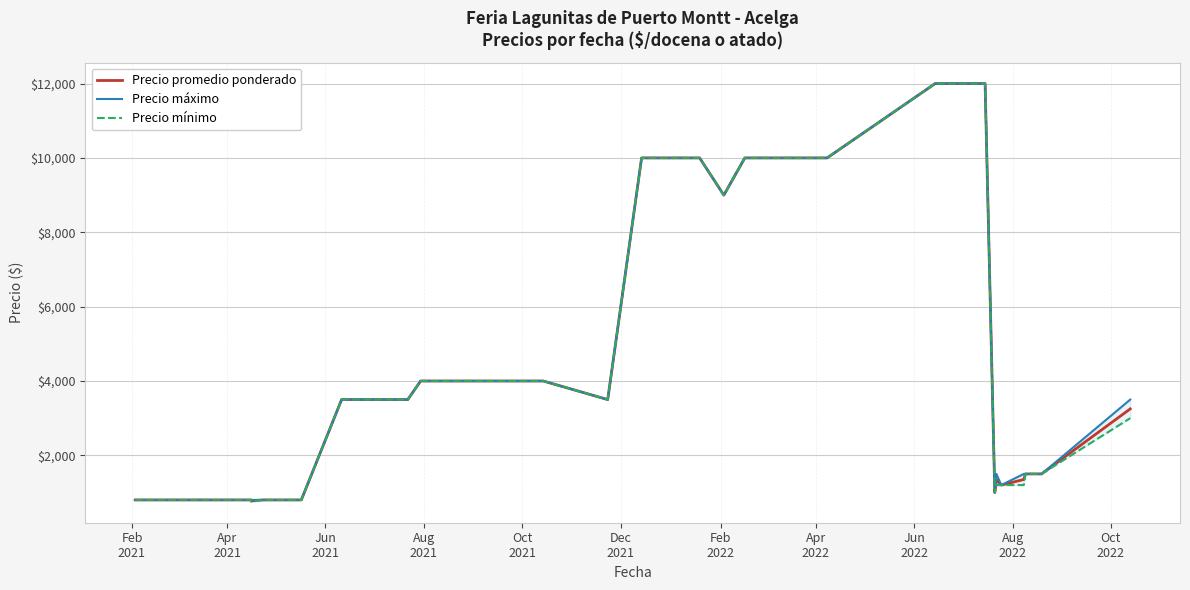

Reading right to left, list all the values displayed in this chart.

Precio promedio ponderado: 3250	1500	1500	1500	1350	1200	1350	1000	12000	12000	10000	10000	10000	9000	10000	10000	10000	3500	4000	4000	4000	4000	4000	4000	4000	3500	3500	800	800	800	800	800	800	775	800	800	800	800	800	800
Precio máximo: 3500	1500	1500	1500	1500	1200	1500	1000	12000	12000	10000	10000	10000	9000	10000	10000	10000	3500	4000	4000	4000	4000	4000	4000	4000	3500	3500	800	800	800	800	800	800	800	800	800	800	800	800	800
Precio mínimo: 3000	1500	1500	1500	1200	1200	1200	1000	12000	12000	10000	10000	10000	9000	10000	10000	10000	3500	4000	4000	4000	4000	4000	4000	4000	3500	3500	800	800	800	800	800	800	750	800	800	800	800	800	800